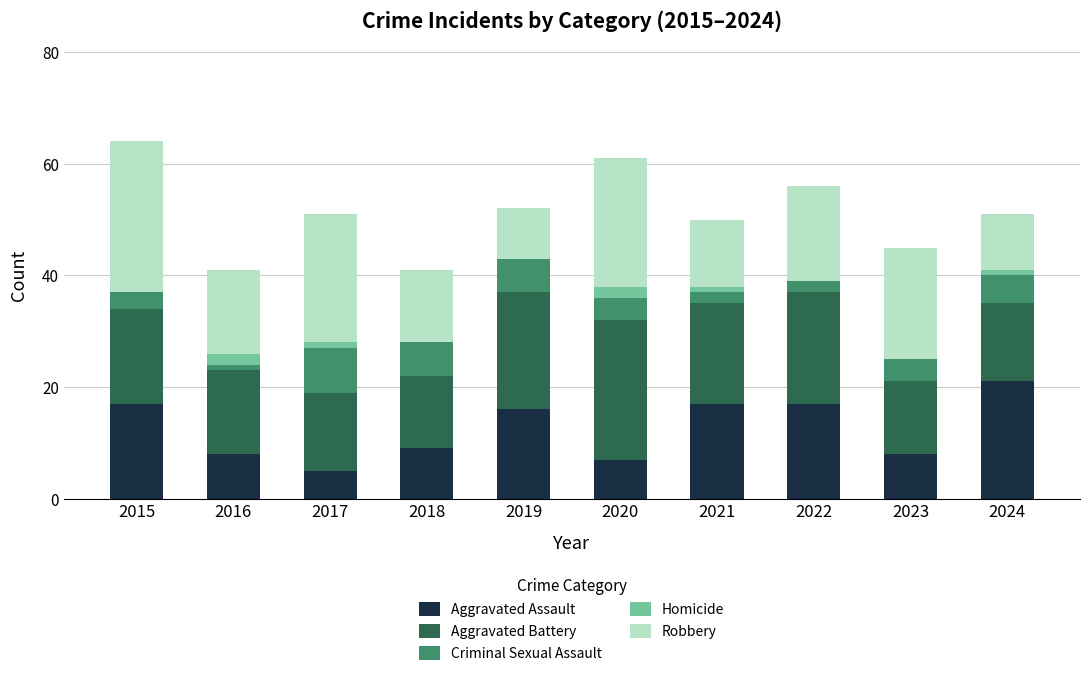

What is the total value across all series at 2020?

61